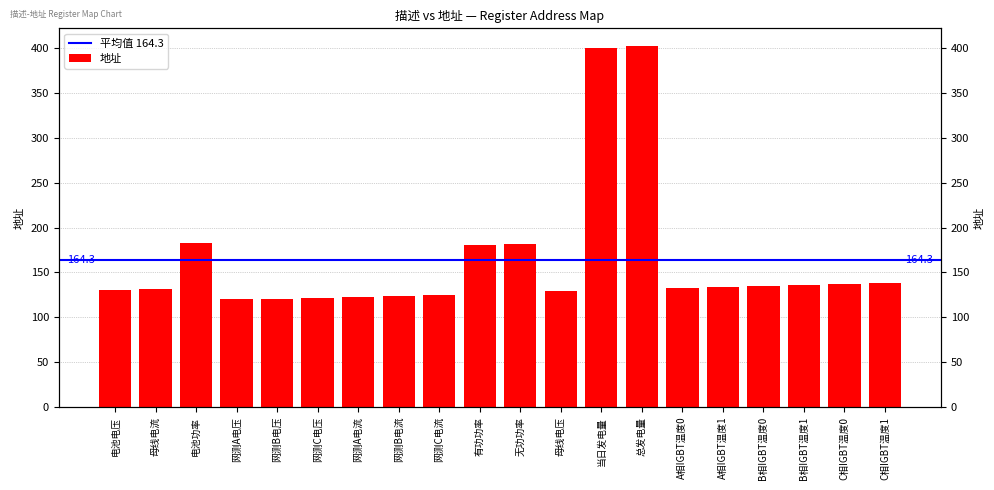

Where does the data first go above 134?

电池功率